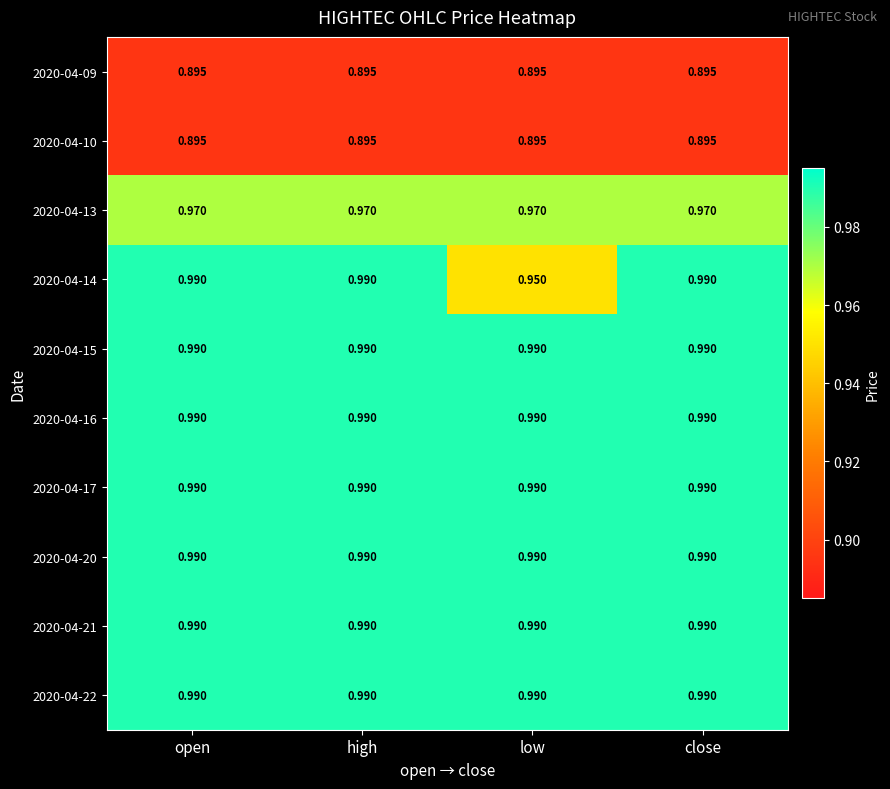

Is the value of 2020-04-15 at open greater than the value of 2020-04-09 at open?

Yes